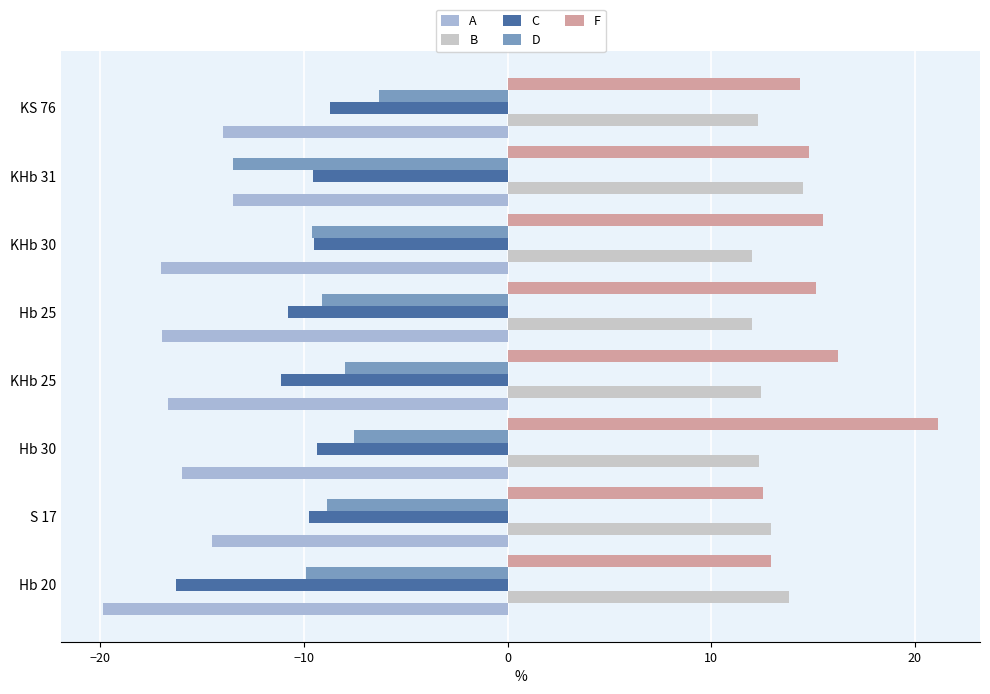

How many series are shown in this chart?

5